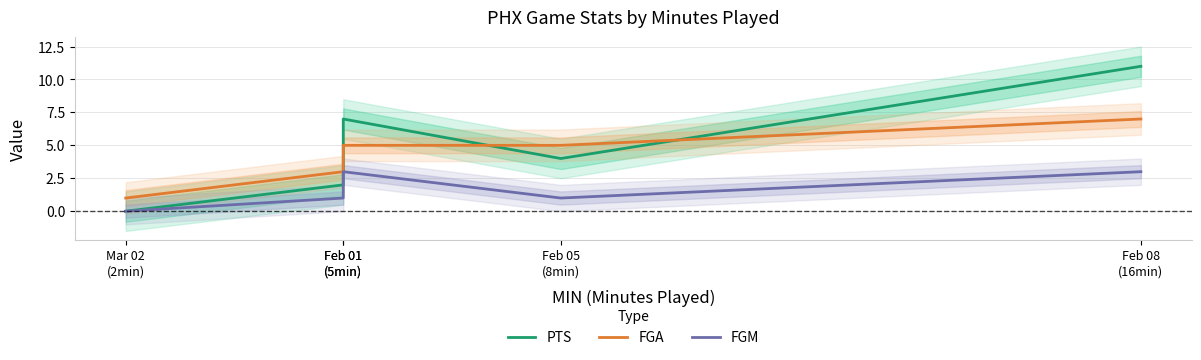

What is the difference between the highest and lowest values at Feb 08
(16min)?

8